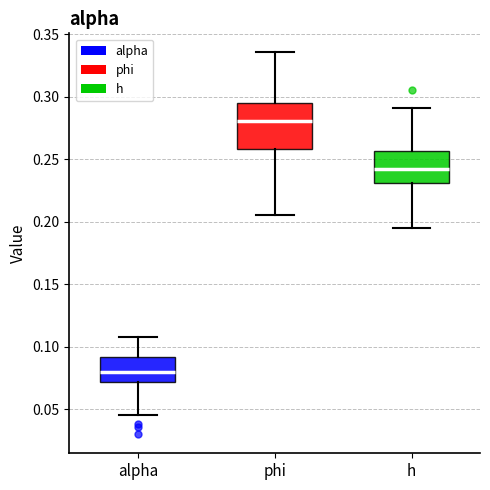

Which box's median line is the highest?

phi